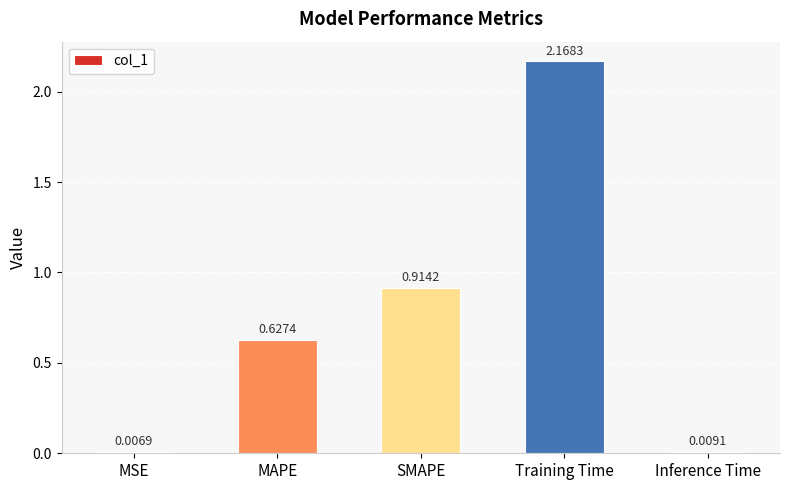

At which label is the value closest to 1?

SMAPE